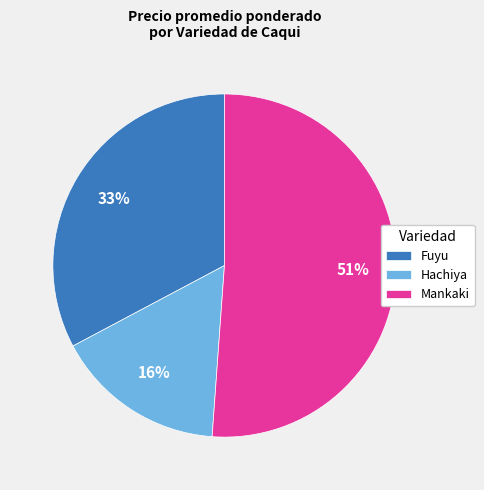

Combined, do Fuyu and Mankaki account for over 50%?

Yes